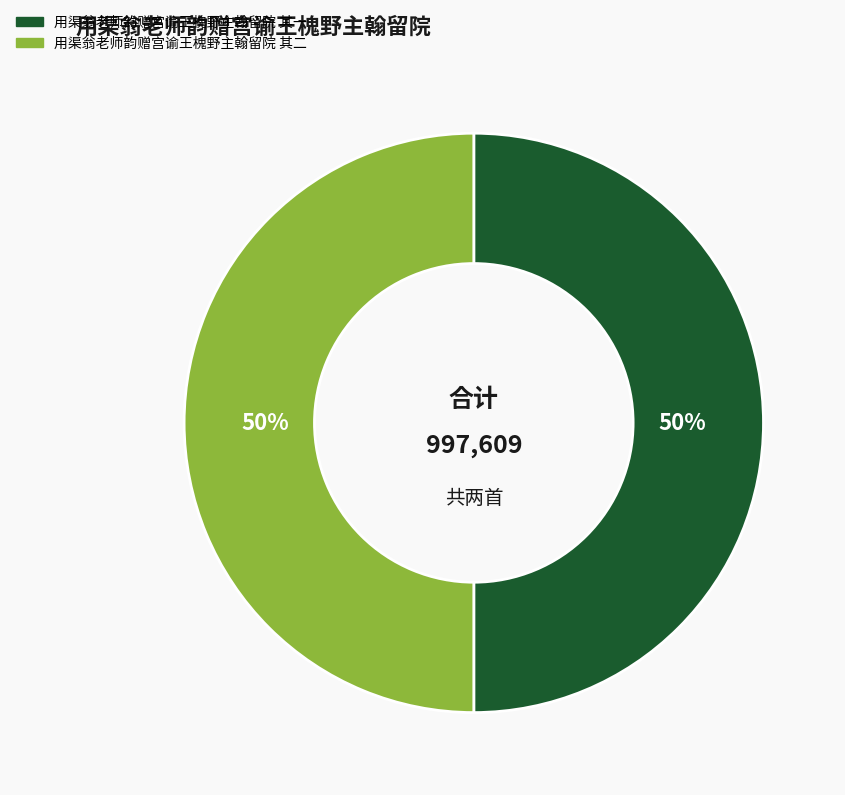

Combined, do 用渠翁老师韵赠宫谕王槐野主翰留院 其二 and 用渠翁老师韵赠宫谕王槐野主翰留院 其一 account for over 50%?

Yes